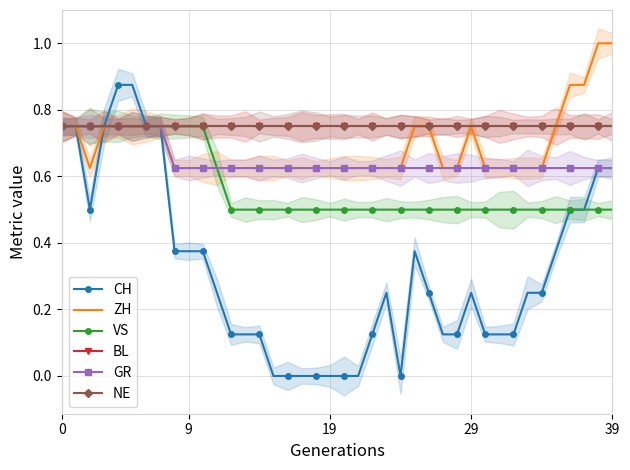

Which series has the largest range (max minus min)?

CH